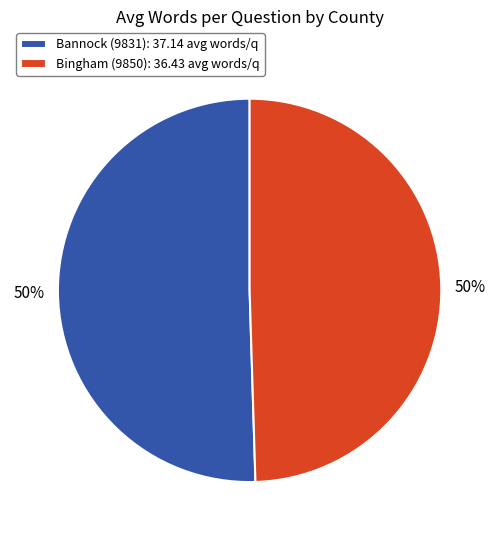

To the nearest percent, what percentage of the pie is Bannock (9831)?

50%